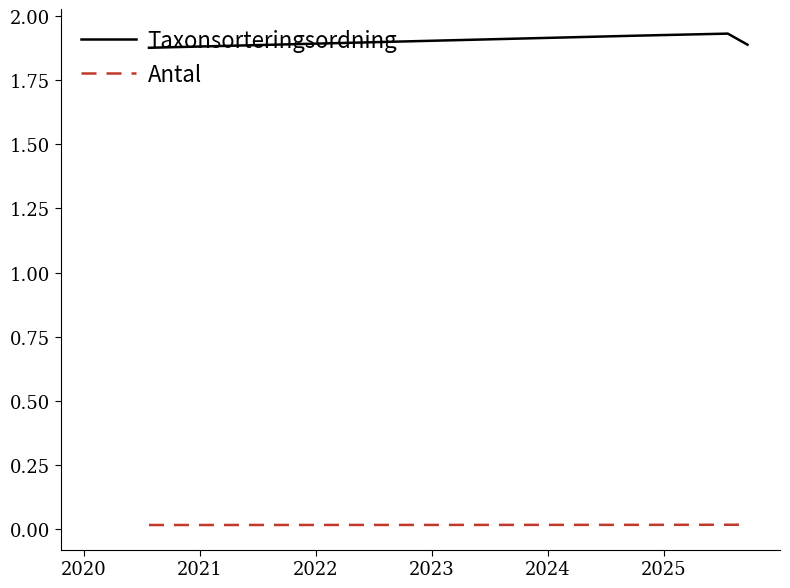

Rank the series by their maximum value, from lowest to highest.

Antal, Taxonsorteringsordning